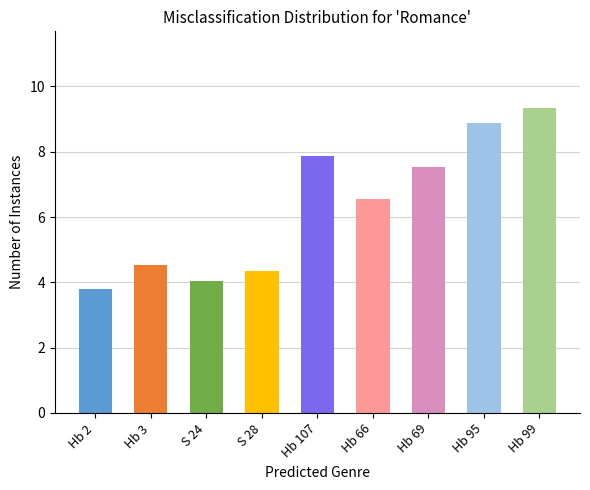

How many bars are there in total?

9